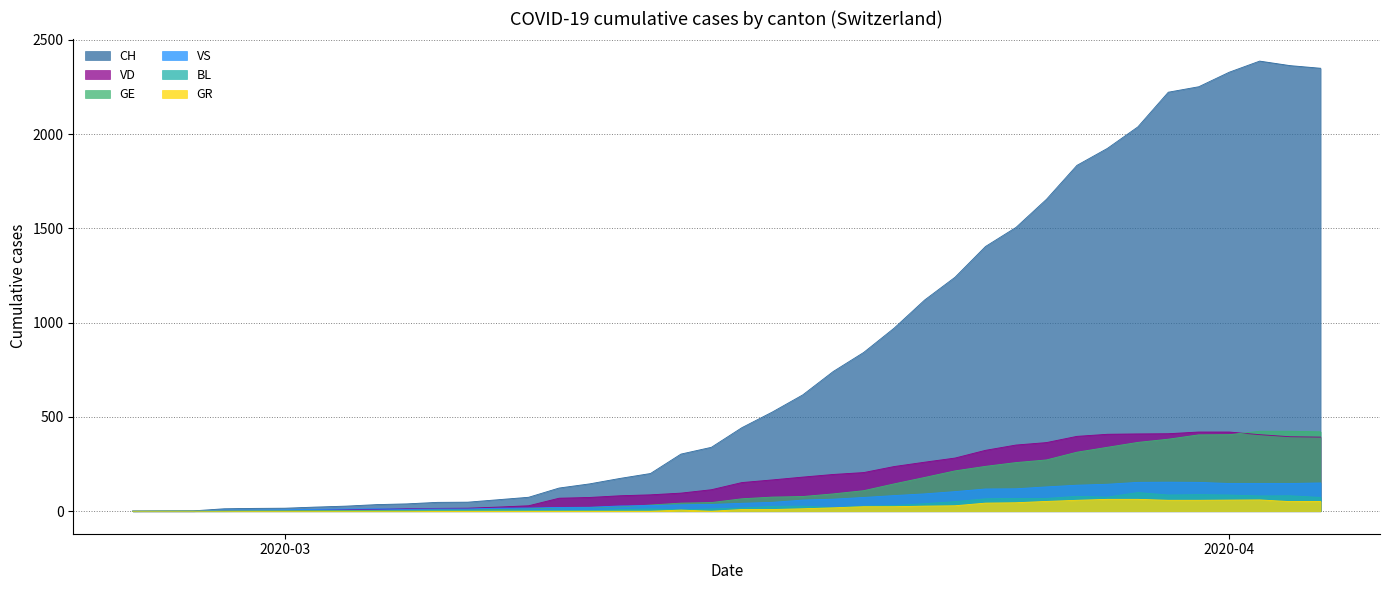

What position from the right is 2020-04-04?

1